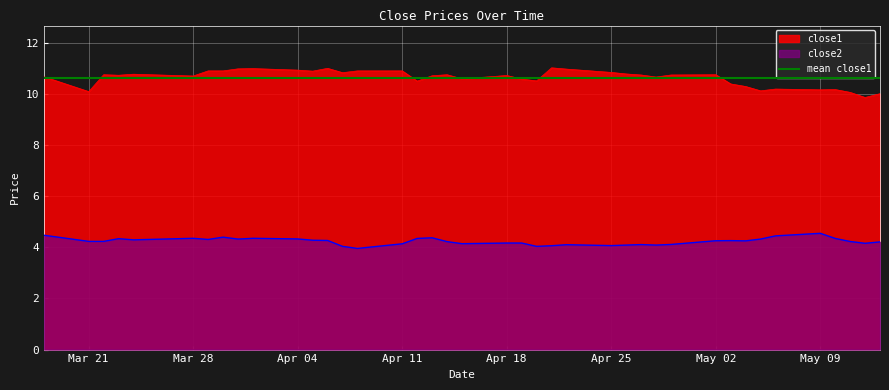

At 2016-04-27, list the series in order from smallest to largest.

close2, close1